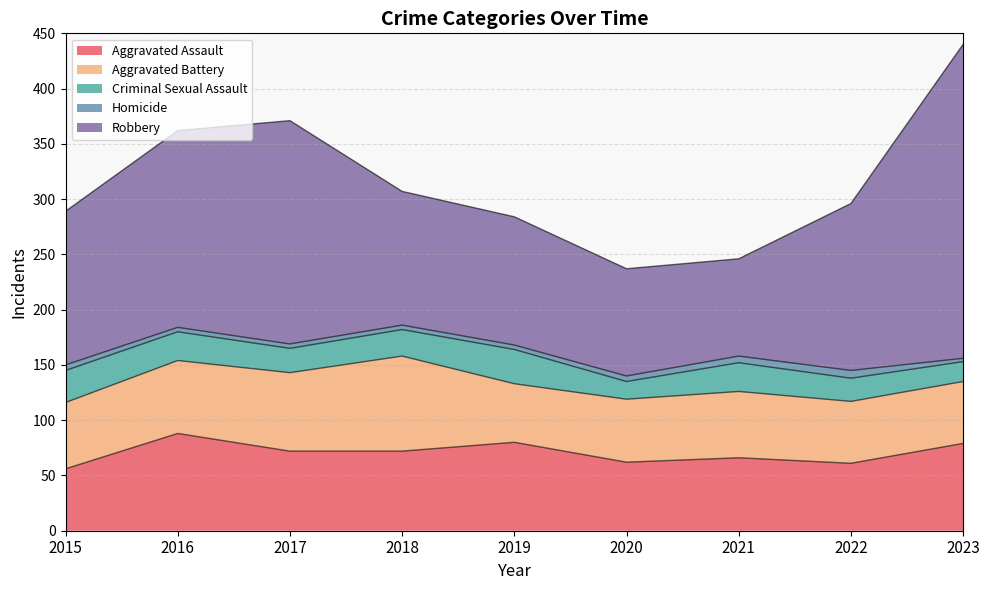

How many values in the Aggravated Assault series exceed 72?

3